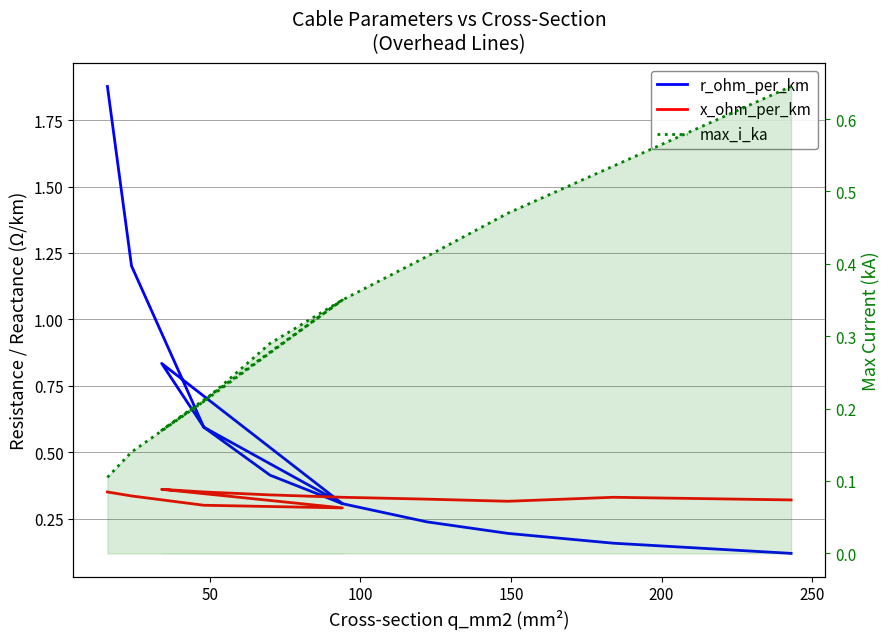

In x_ohm_per_km, how many points are lower than both neighbors (excluding endpoints)?

2